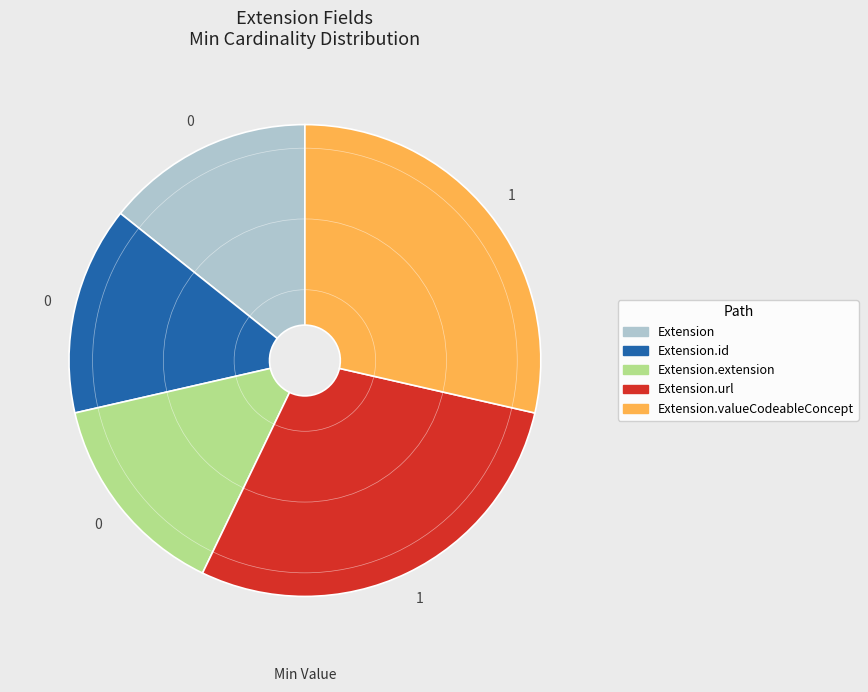

Is there any slice that represents more than half of the pie?

No